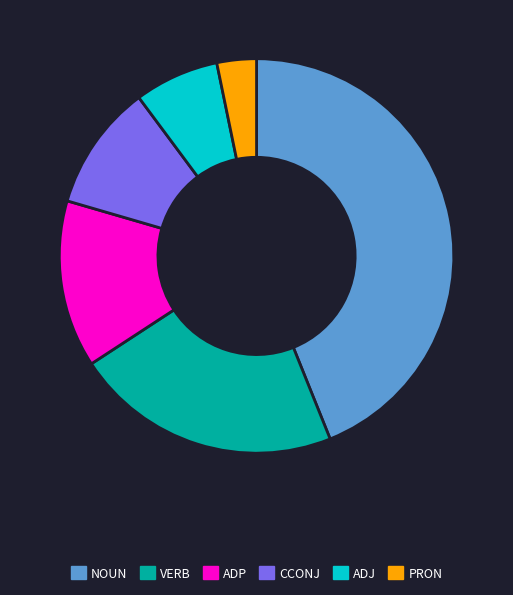

True or false: VERB accounts for 31% of the total.

False